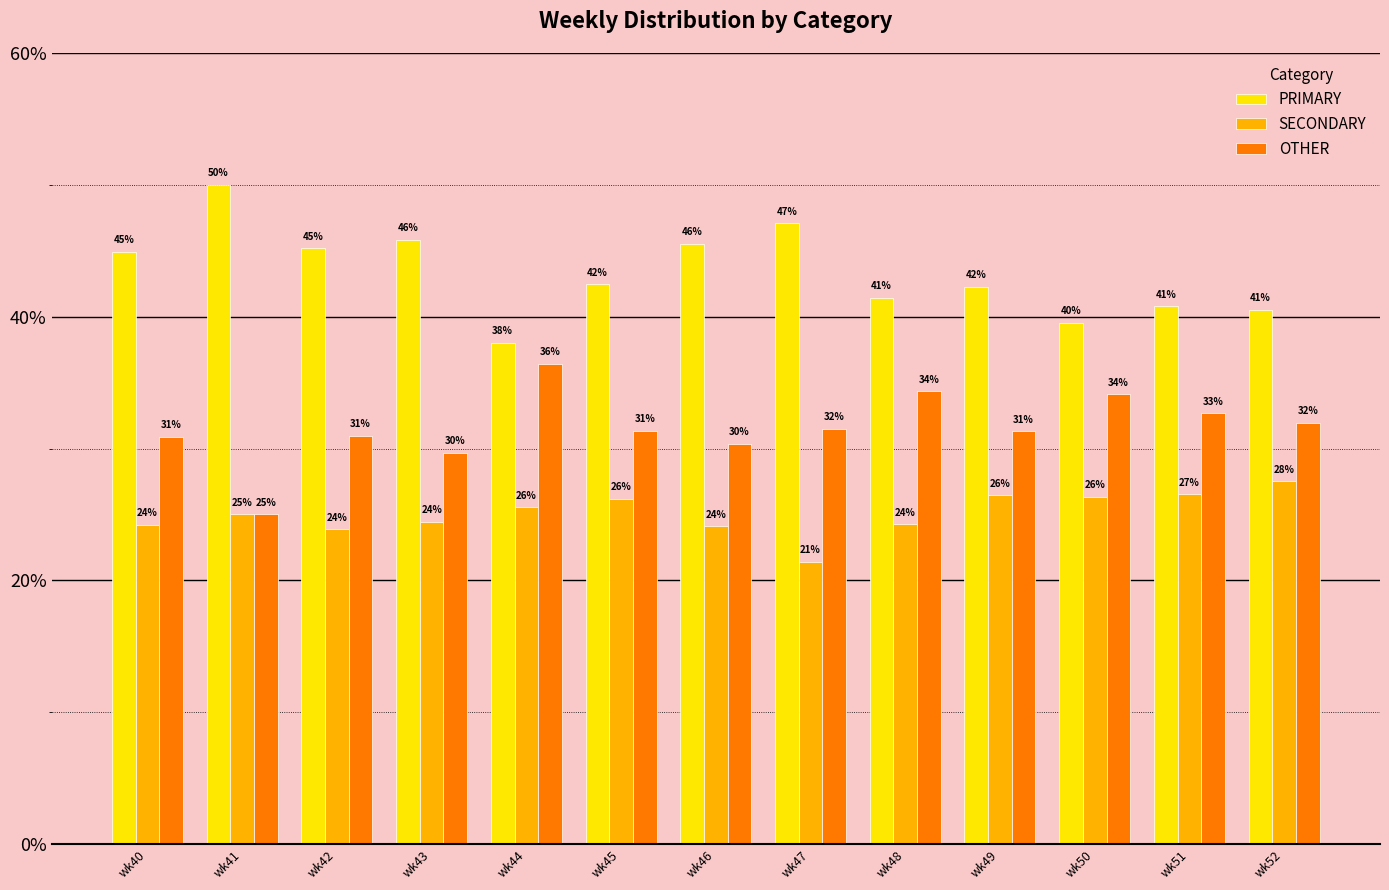

Which category has the lowest value in the OTHER series?

wk41